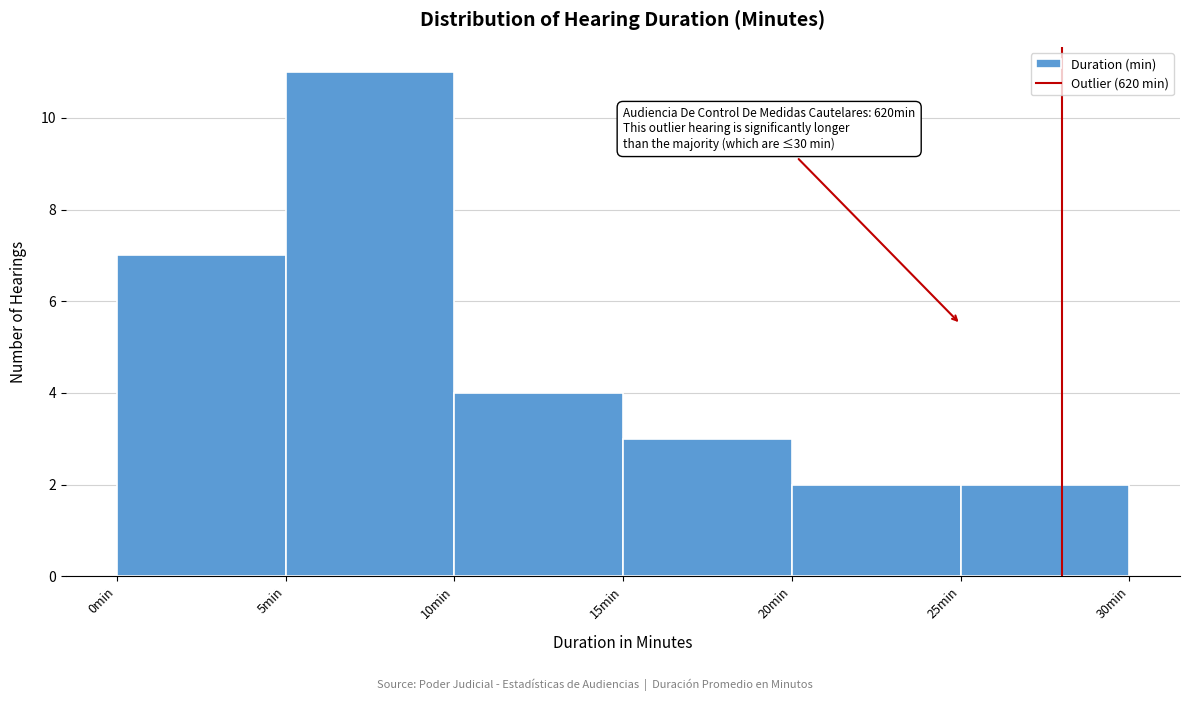

Which range on the x-axis has the tallest bar?

5 to 10